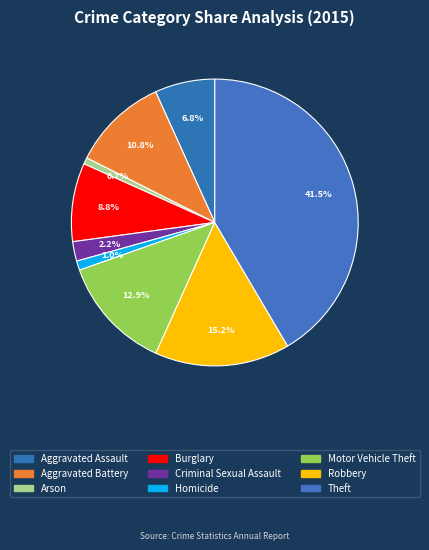

Is it true that Theft is 31% of the pie?

False